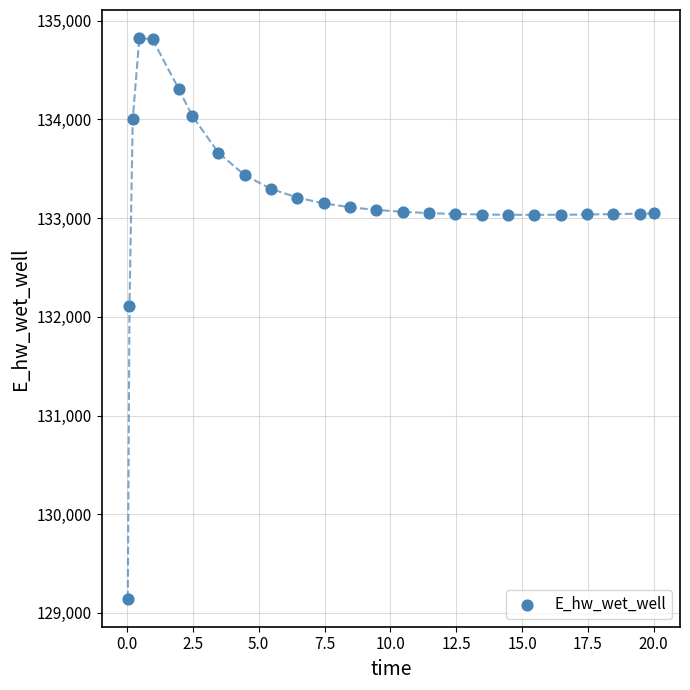

What Y value in the scatter plot is closest to 131984?

132108.4